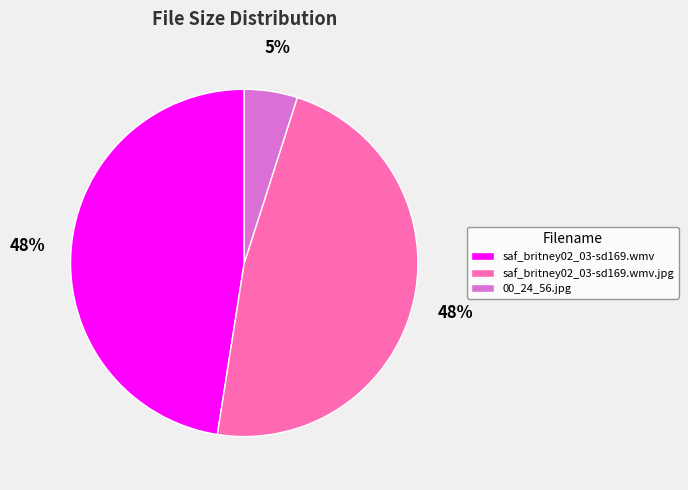

Between 00_24_56.jpg and saf_britney02_03-sd169.wmv.jpg, which is larger?

saf_britney02_03-sd169.wmv.jpg